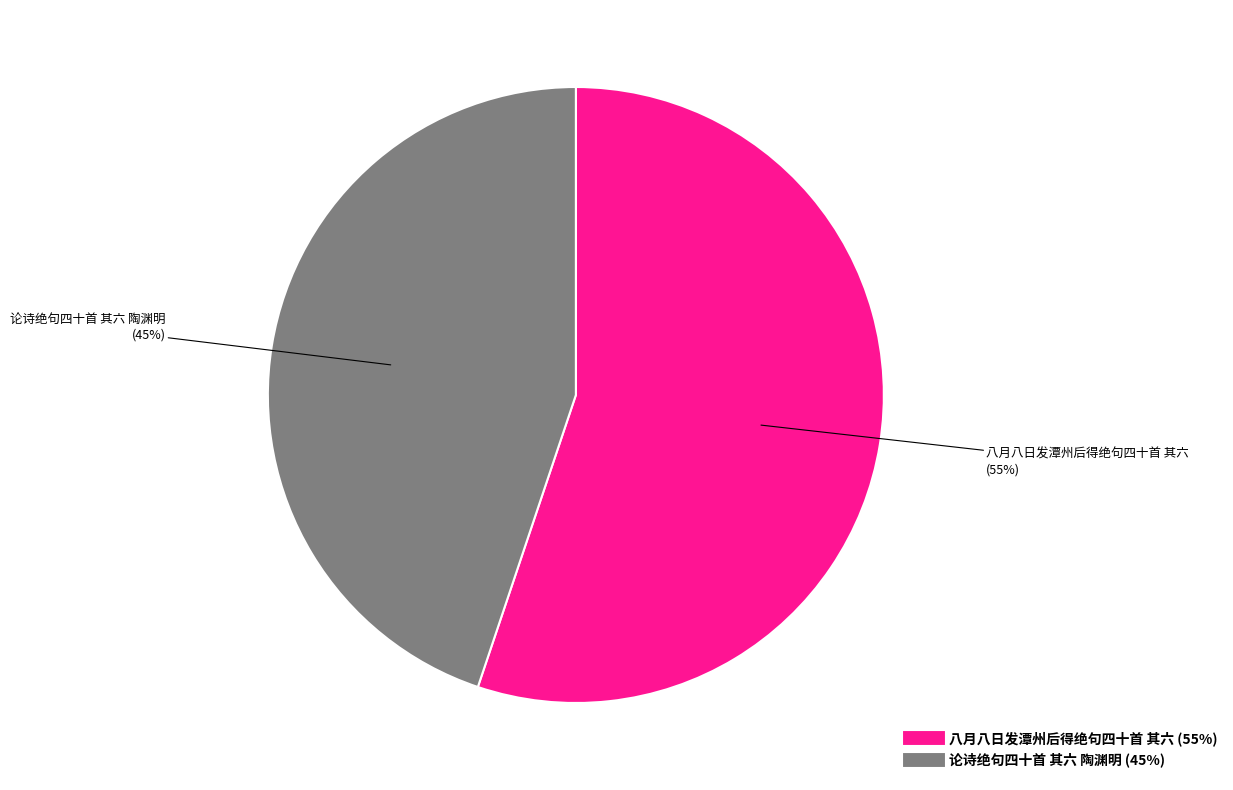

Does 八月八日发潭州后得绝句四十首 其六 represent more than half of the total?

Yes